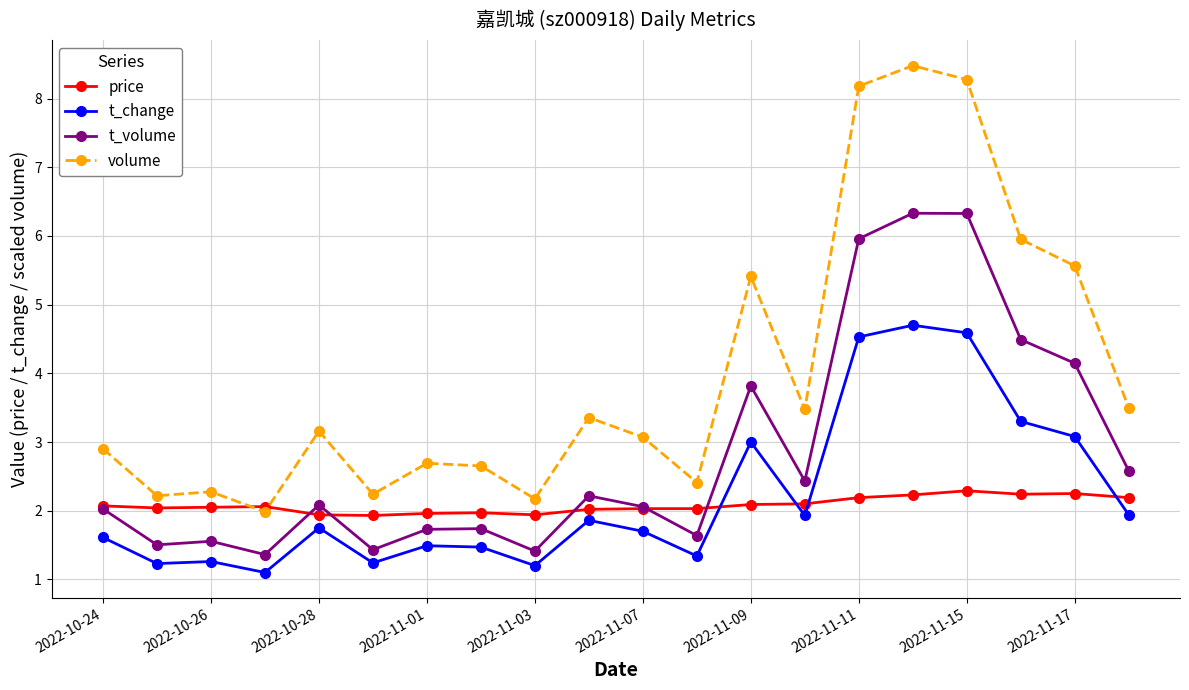

True or false: volume and t_volume cross at least once.

False